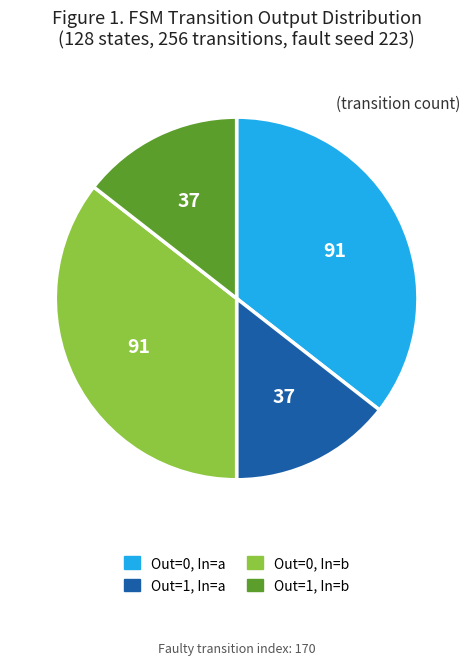

How many slices are in this pie chart?

4